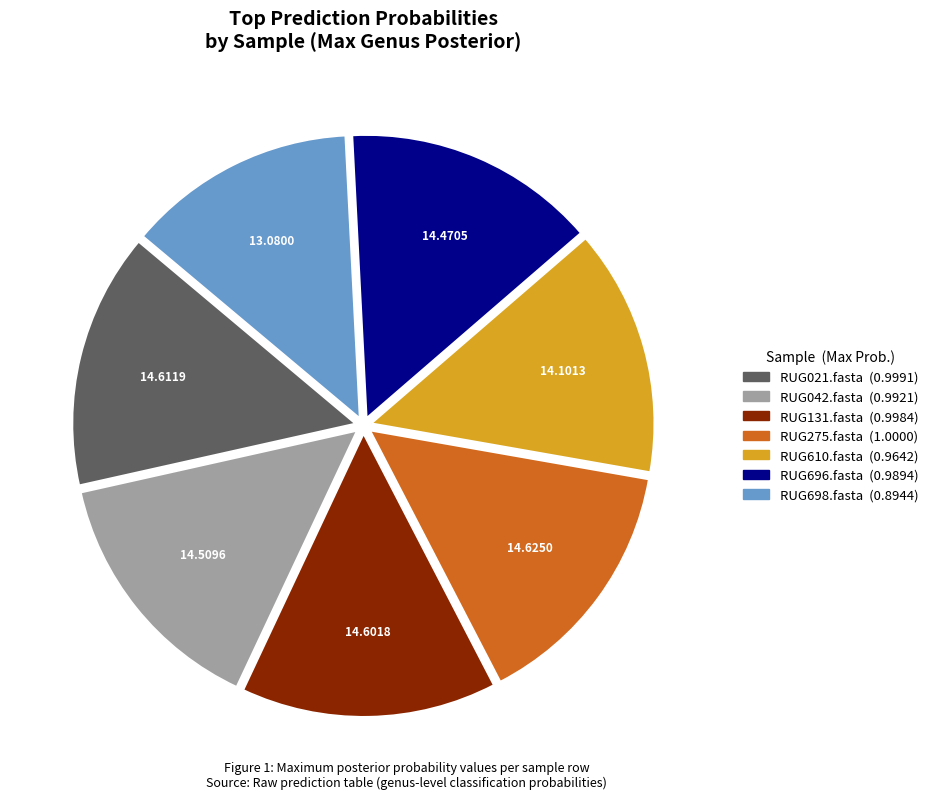

Does RUG042.fasta account for over 50% of the chart?

No